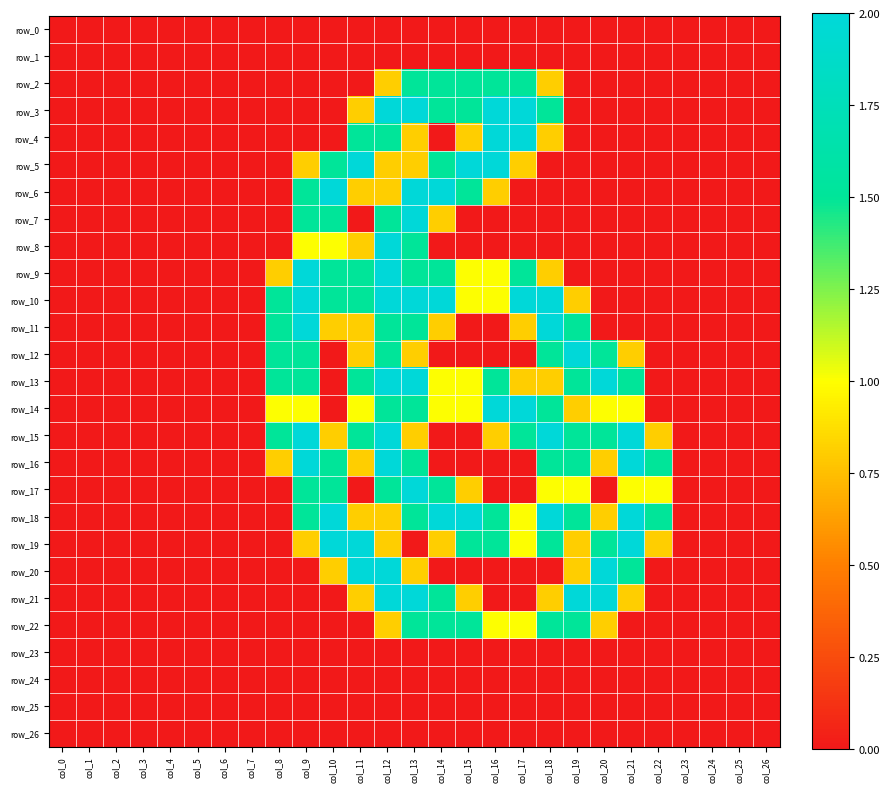

Reading left to right, transcribe all the data shown in this chart.

row_0: col_0=0.0	col_1=0.0	col_2=0.0	col_3=0.0	col_4=0.0	col_5=0.0	col_6=0.0	col_7=0.0	col_8=0.0	col_9=0.0	col_10=0.0	col_11=0.0	col_12=0.0	col_13=0.0	col_14=0.0	col_15=0.0	col_16=0.0	col_17=0.0	col_18=0.0	col_19=0.0	col_20=0.0	col_21=0.0	col_22=0.0	col_23=0.0	col_24=0.0	col_25=0.0	col_26=0.0
row_1: col_0=0.0	col_1=0.0	col_2=0.0	col_3=0.0	col_4=0.0	col_5=0.0	col_6=0.0	col_7=0.0	col_8=0.0	col_9=0.0	col_10=0.0	col_11=0.0	col_12=0.0	col_13=0.0	col_14=0.0	col_15=0.0	col_16=0.0	col_17=0.0	col_18=0.0	col_19=0.0	col_20=0.0	col_21=0.0	col_22=0.0	col_23=0.0	col_24=0.0	col_25=0.0	col_26=0.0
row_2: col_0=0.0	col_1=0.0	col_2=0.0	col_3=0.0	col_4=0.0	col_5=0.0	col_6=0.0	col_7=0.0	col_8=0.0	col_9=0.0	col_10=0.0	col_11=0.0	col_12=0.8	col_13=1.5	col_14=1.5	col_15=1.5	col_16=1.5	col_17=1.5	col_18=0.8	col_19=0.0	col_20=0.0	col_21=0.0	col_22=0.0	col_23=0.0	col_24=0.0	col_25=0.0	col_26=0.0
row_3: col_0=0.0	col_1=0.0	col_2=0.0	col_3=0.0	col_4=0.0	col_5=0.0	col_6=0.0	col_7=0.0	col_8=0.0	col_9=0.0	col_10=0.0	col_11=0.8	col_12=2.0	col_13=2.0	col_14=1.5	col_15=1.5	col_16=2.0	col_17=2.0	col_18=1.5	col_19=0.0	col_20=0.0	col_21=0.0	col_22=0.0	col_23=0.0	col_24=0.0	col_25=0.0	col_26=0.0
row_4: col_0=0.0	col_1=0.0	col_2=0.0	col_3=0.0	col_4=0.0	col_5=0.0	col_6=0.0	col_7=0.0	col_8=0.0	col_9=0.0	col_10=0.0	col_11=1.5	col_12=1.5	col_13=0.8	col_14=0.0	col_15=0.8	col_16=2.0	col_17=2.0	col_18=0.8	col_19=0.0	col_20=0.0	col_21=0.0	col_22=0.0	col_23=0.0	col_24=0.0	col_25=0.0	col_26=0.0
row_5: col_0=0.0	col_1=0.0	col_2=0.0	col_3=0.0	col_4=0.0	col_5=0.0	col_6=0.0	col_7=0.0	col_8=0.0	col_9=0.8	col_10=1.5	col_11=2.0	col_12=0.8	col_13=0.8	col_14=1.5	col_15=2.0	col_16=2.0	col_17=0.8	col_18=0.0	col_19=0.0	col_20=0.0	col_21=0.0	col_22=0.0	col_23=0.0	col_24=0.0	col_25=0.0	col_26=0.0
row_6: col_0=0.0	col_1=0.0	col_2=0.0	col_3=0.0	col_4=0.0	col_5=0.0	col_6=0.0	col_7=0.0	col_8=0.0	col_9=1.5	col_10=2.0	col_11=0.8	col_12=0.8	col_13=2.0	col_14=2.0	col_15=1.5	col_16=0.8	col_17=0.0	col_18=0.0	col_19=0.0	col_20=0.0	col_21=0.0	col_22=0.0	col_23=0.0	col_24=0.0	col_25=0.0	col_26=0.0
row_7: col_0=0.0	col_1=0.0	col_2=0.0	col_3=0.0	col_4=0.0	col_5=0.0	col_6=0.0	col_7=0.0	col_8=0.0	col_9=1.5	col_10=1.5	col_11=0.0	col_12=1.5	col_13=2.0	col_14=0.8	col_15=0.0	col_16=0.0	col_17=0.0	col_18=0.0	col_19=0.0	col_20=0.0	col_21=0.0	col_22=0.0	col_23=0.0	col_24=0.0	col_25=0.0	col_26=0.0
row_8: col_0=0.0	col_1=0.0	col_2=0.0	col_3=0.0	col_4=0.0	col_5=0.0	col_6=0.0	col_7=0.0	col_8=0.0	col_9=1.0	col_10=1.0	col_11=0.8	col_12=2.0	col_13=1.5	col_14=0.0	col_15=0.0	col_16=0.0	col_17=0.0	col_18=0.0	col_19=0.0	col_20=0.0	col_21=0.0	col_22=0.0	col_23=0.0	col_24=0.0	col_25=0.0	col_26=0.0
row_9: col_0=0.0	col_1=0.0	col_2=0.0	col_3=0.0	col_4=0.0	col_5=0.0	col_6=0.0	col_7=0.0	col_8=0.8	col_9=2.0	col_10=1.5	col_11=1.5	col_12=2.0	col_13=1.5	col_14=1.5	col_15=1.0	col_16=1.0	col_17=1.5	col_18=0.8	col_19=0.0	col_20=0.0	col_21=0.0	col_22=0.0	col_23=0.0	col_24=0.0	col_25=0.0	col_26=0.0
row_10: col_0=0.0	col_1=0.0	col_2=0.0	col_3=0.0	col_4=0.0	col_5=0.0	col_6=0.0	col_7=0.0	col_8=1.5	col_9=2.0	col_10=1.5	col_11=1.5	col_12=2.0	col_13=2.0	col_14=2.0	col_15=1.0	col_16=1.0	col_17=2.0	col_18=2.0	col_19=0.8	col_20=0.0	col_21=0.0	col_22=0.0	col_23=0.0	col_24=0.0	col_25=0.0	col_26=0.0
row_11: col_0=0.0	col_1=0.0	col_2=0.0	col_3=0.0	col_4=0.0	col_5=0.0	col_6=0.0	col_7=0.0	col_8=1.5	col_9=2.0	col_10=0.8	col_11=0.8	col_12=1.5	col_13=1.5	col_14=0.8	col_15=0.0	col_16=0.0	col_17=0.8	col_18=2.0	col_19=1.5	col_20=0.0	col_21=0.0	col_22=0.0	col_23=0.0	col_24=0.0	col_25=0.0	col_26=0.0
row_12: col_0=0.0	col_1=0.0	col_2=0.0	col_3=0.0	col_4=0.0	col_5=0.0	col_6=0.0	col_7=0.0	col_8=1.5	col_9=1.5	col_10=0.0	col_11=0.8	col_12=1.5	col_13=0.8	col_14=0.0	col_15=0.0	col_16=0.0	col_17=0.0	col_18=1.5	col_19=2.0	col_20=1.5	col_21=0.8	col_22=0.0	col_23=0.0	col_24=0.0	col_25=0.0	col_26=0.0
row_13: col_0=0.0	col_1=0.0	col_2=0.0	col_3=0.0	col_4=0.0	col_5=0.0	col_6=0.0	col_7=0.0	col_8=1.5	col_9=1.5	col_10=0.0	col_11=1.5	col_12=2.0	col_13=2.0	col_14=1.0	col_15=1.0	col_16=1.5	col_17=0.8	col_18=0.8	col_19=1.5	col_20=2.0	col_21=1.5	col_22=0.0	col_23=0.0	col_24=0.0	col_25=0.0	col_26=0.0
row_14: col_0=0.0	col_1=0.0	col_2=0.0	col_3=0.0	col_4=0.0	col_5=0.0	col_6=0.0	col_7=0.0	col_8=1.0	col_9=1.0	col_10=0.0	col_11=1.0	col_12=1.5	col_13=1.5	col_14=1.0	col_15=1.0	col_16=2.0	col_17=2.0	col_18=1.5	col_19=0.8	col_20=1.0	col_21=1.0	col_22=0.0	col_23=0.0	col_24=0.0	col_25=0.0	col_26=0.0
row_15: col_0=0.0	col_1=0.0	col_2=0.0	col_3=0.0	col_4=0.0	col_5=0.0	col_6=0.0	col_7=0.0	col_8=1.5	col_9=2.0	col_10=0.8	col_11=1.5	col_12=2.0	col_13=0.8	col_14=0.0	col_15=0.0	col_16=0.8	col_17=1.5	col_18=2.0	col_19=1.5	col_20=1.5	col_21=2.0	col_22=0.8	col_23=0.0	col_24=0.0	col_25=0.0	col_26=0.0
row_16: col_0=0.0	col_1=0.0	col_2=0.0	col_3=0.0	col_4=0.0	col_5=0.0	col_6=0.0	col_7=0.0	col_8=0.8	col_9=2.0	col_10=1.5	col_11=0.8	col_12=2.0	col_13=1.5	col_14=0.0	col_15=0.0	col_16=0.0	col_17=0.0	col_18=1.5	col_19=1.5	col_20=0.8	col_21=2.0	col_22=1.5	col_23=0.0	col_24=0.0	col_25=0.0	col_26=0.0
row_17: col_0=0.0	col_1=0.0	col_2=0.0	col_3=0.0	col_4=0.0	col_5=0.0	col_6=0.0	col_7=0.0	col_8=0.0	col_9=1.5	col_10=1.5	col_11=0.0	col_12=1.5	col_13=2.0	col_14=1.5	col_15=0.8	col_16=0.0	col_17=0.0	col_18=1.0	col_19=1.0	col_20=0.0	col_21=1.0	col_22=1.0	col_23=0.0	col_24=0.0	col_25=0.0	col_26=0.0
row_18: col_0=0.0	col_1=0.0	col_2=0.0	col_3=0.0	col_4=0.0	col_5=0.0	col_6=0.0	col_7=0.0	col_8=0.0	col_9=1.5	col_10=2.0	col_11=0.8	col_12=0.8	col_13=1.5	col_14=2.0	col_15=2.0	col_16=1.5	col_17=1.0	col_18=2.0	col_19=1.5	col_20=0.8	col_21=2.0	col_22=1.5	col_23=0.0	col_24=0.0	col_25=0.0	col_26=0.0
row_19: col_0=0.0	col_1=0.0	col_2=0.0	col_3=0.0	col_4=0.0	col_5=0.0	col_6=0.0	col_7=0.0	col_8=0.0	col_9=0.8	col_10=2.0	col_11=2.0	col_12=0.8	col_13=0.0	col_14=0.8	col_15=1.5	col_16=1.5	col_17=1.0	col_18=1.5	col_19=0.8	col_20=1.5	col_21=2.0	col_22=0.8	col_23=0.0	col_24=0.0	col_25=0.0	col_26=0.0
row_20: col_0=0.0	col_1=0.0	col_2=0.0	col_3=0.0	col_4=0.0	col_5=0.0	col_6=0.0	col_7=0.0	col_8=0.0	col_9=0.0	col_10=0.8	col_11=2.0	col_12=2.0	col_13=0.8	col_14=0.0	col_15=0.0	col_16=0.0	col_17=0.0	col_18=0.0	col_19=0.8	col_20=2.0	col_21=1.5	col_22=0.0	col_23=0.0	col_24=0.0	col_25=0.0	col_26=0.0
row_21: col_0=0.0	col_1=0.0	col_2=0.0	col_3=0.0	col_4=0.0	col_5=0.0	col_6=0.0	col_7=0.0	col_8=0.0	col_9=0.0	col_10=0.0	col_11=0.8	col_12=2.0	col_13=2.0	col_14=1.5	col_15=0.8	col_16=0.0	col_17=0.0	col_18=0.8	col_19=2.0	col_20=2.0	col_21=0.8	col_22=0.0	col_23=0.0	col_24=0.0	col_25=0.0	col_26=0.0
row_22: col_0=0.0	col_1=0.0	col_2=0.0	col_3=0.0	col_4=0.0	col_5=0.0	col_6=0.0	col_7=0.0	col_8=0.0	col_9=0.0	col_10=0.0	col_11=0.0	col_12=0.8	col_13=1.5	col_14=1.5	col_15=1.5	col_16=1.0	col_17=1.0	col_18=1.5	col_19=1.5	col_20=0.8	col_21=0.0	col_22=0.0	col_23=0.0	col_24=0.0	col_25=0.0	col_26=0.0
row_23: col_0=0.0	col_1=0.0	col_2=0.0	col_3=0.0	col_4=0.0	col_5=0.0	col_6=0.0	col_7=0.0	col_8=0.0	col_9=0.0	col_10=0.0	col_11=0.0	col_12=0.0	col_13=0.0	col_14=0.0	col_15=0.0	col_16=0.0	col_17=0.0	col_18=0.0	col_19=0.0	col_20=0.0	col_21=0.0	col_22=0.0	col_23=0.0	col_24=0.0	col_25=0.0	col_26=0.0
row_24: col_0=0.0	col_1=0.0	col_2=0.0	col_3=0.0	col_4=0.0	col_5=0.0	col_6=0.0	col_7=0.0	col_8=0.0	col_9=0.0	col_10=0.0	col_11=0.0	col_12=0.0	col_13=0.0	col_14=0.0	col_15=0.0	col_16=0.0	col_17=0.0	col_18=0.0	col_19=0.0	col_20=0.0	col_21=0.0	col_22=0.0	col_23=0.0	col_24=0.0	col_25=0.0	col_26=0.0
row_25: col_0=0.0	col_1=0.0	col_2=0.0	col_3=0.0	col_4=0.0	col_5=0.0	col_6=0.0	col_7=0.0	col_8=0.0	col_9=0.0	col_10=0.0	col_11=0.0	col_12=0.0	col_13=0.0	col_14=0.0	col_15=0.0	col_16=0.0	col_17=0.0	col_18=0.0	col_19=0.0	col_20=0.0	col_21=0.0	col_22=0.0	col_23=0.0	col_24=0.0	col_25=0.0	col_26=0.0
row_26: col_0=0.0	col_1=0.0	col_2=0.0	col_3=0.0	col_4=0.0	col_5=0.0	col_6=0.0	col_7=0.0	col_8=0.0	col_9=0.0	col_10=0.0	col_11=0.0	col_12=0.0	col_13=0.0	col_14=0.0	col_15=0.0	col_16=0.0	col_17=0.0	col_18=0.0	col_19=0.0	col_20=0.0	col_21=0.0	col_22=0.0	col_23=0.0	col_24=0.0	col_25=0.0	col_26=0.0